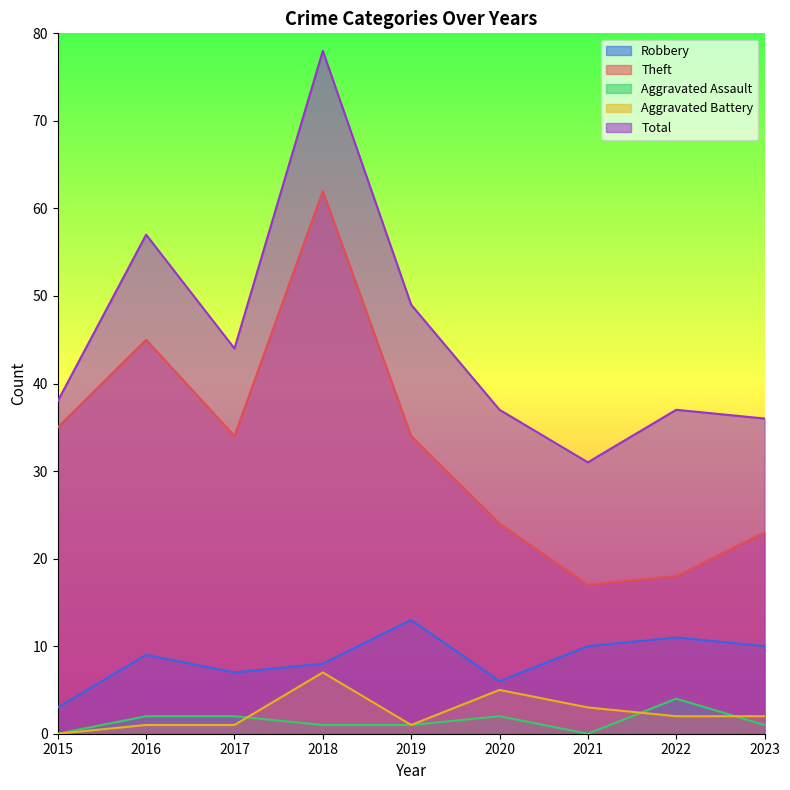

Is the value of Aggravated Battery at 2021 greater than the value of Robbery at 2020?

No